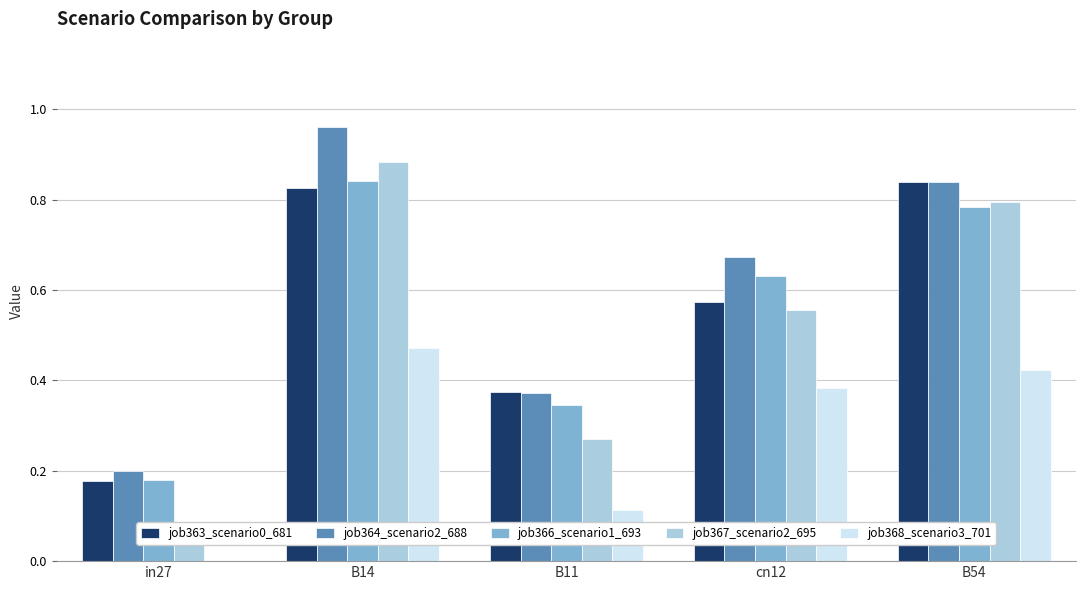

Is it true that job366_scenario1_693 equals 0.2 at in27?

False